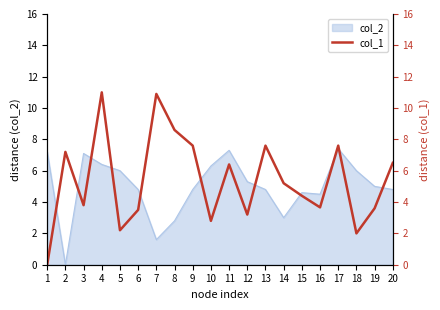

What is the sum of all values?

107.8